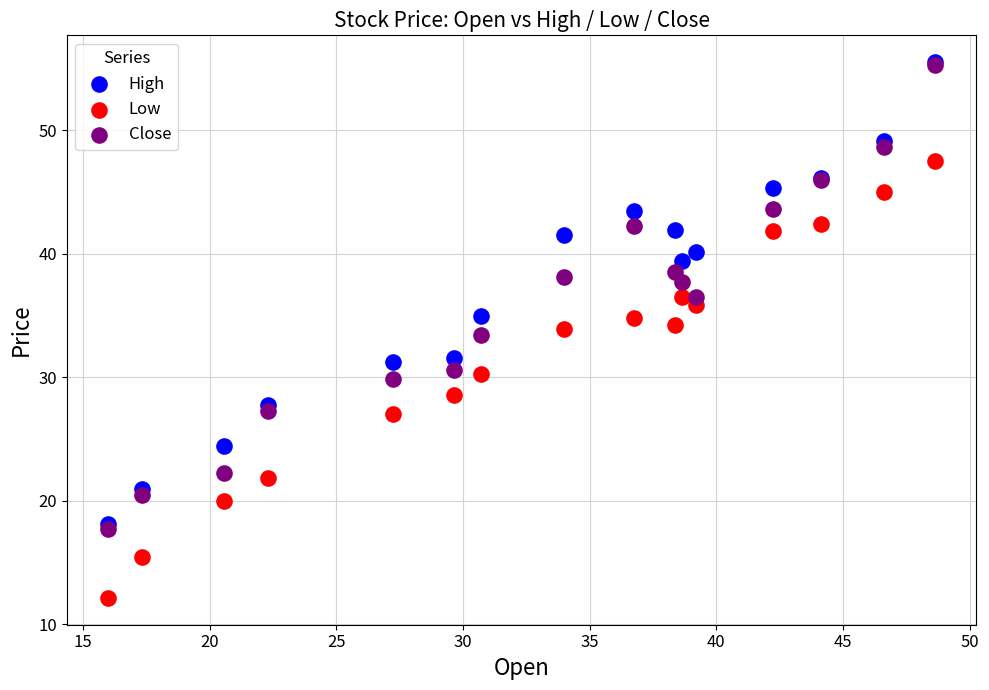

What are all the series names shown in the legend?

High, Low, Close